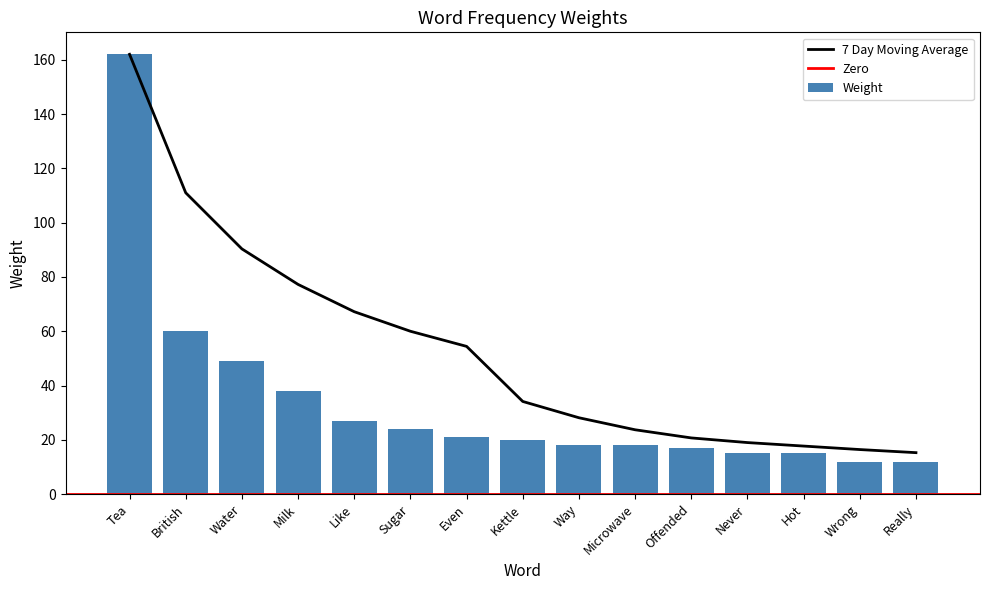

What is the label of the 15th bar from the left?

Really